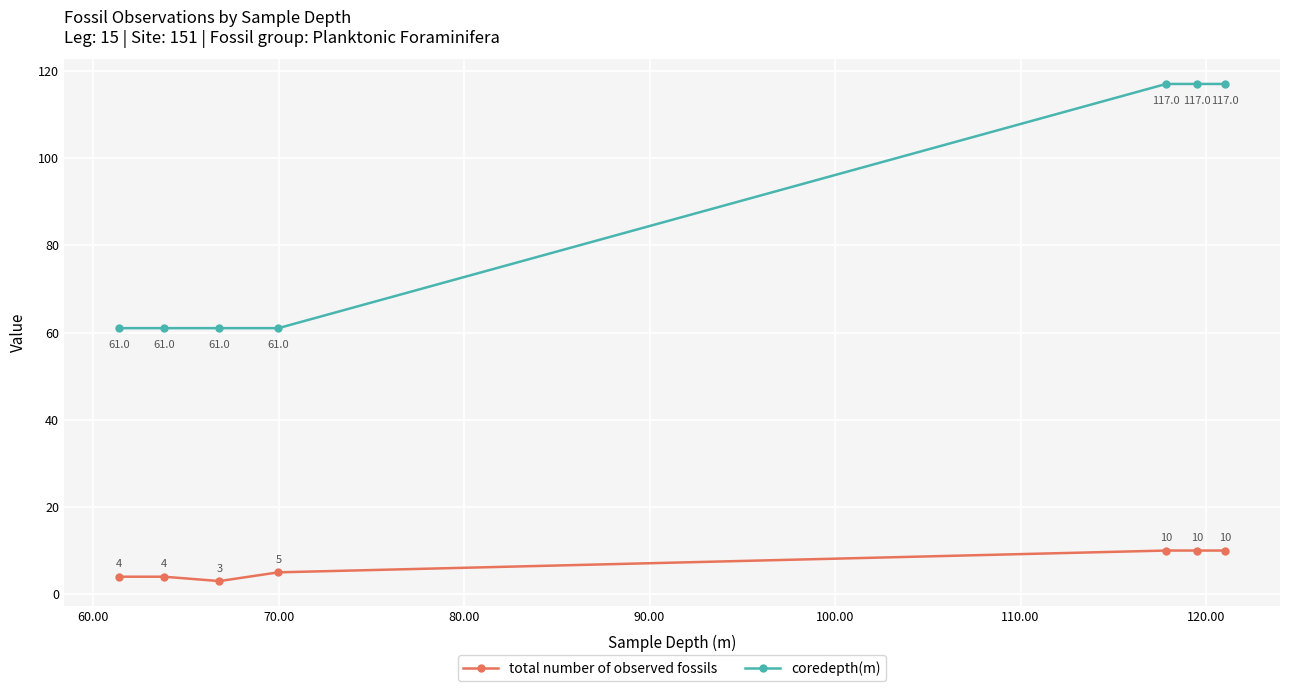

True or false: total number of observed fossils has more than 2 interior local peaks.

False